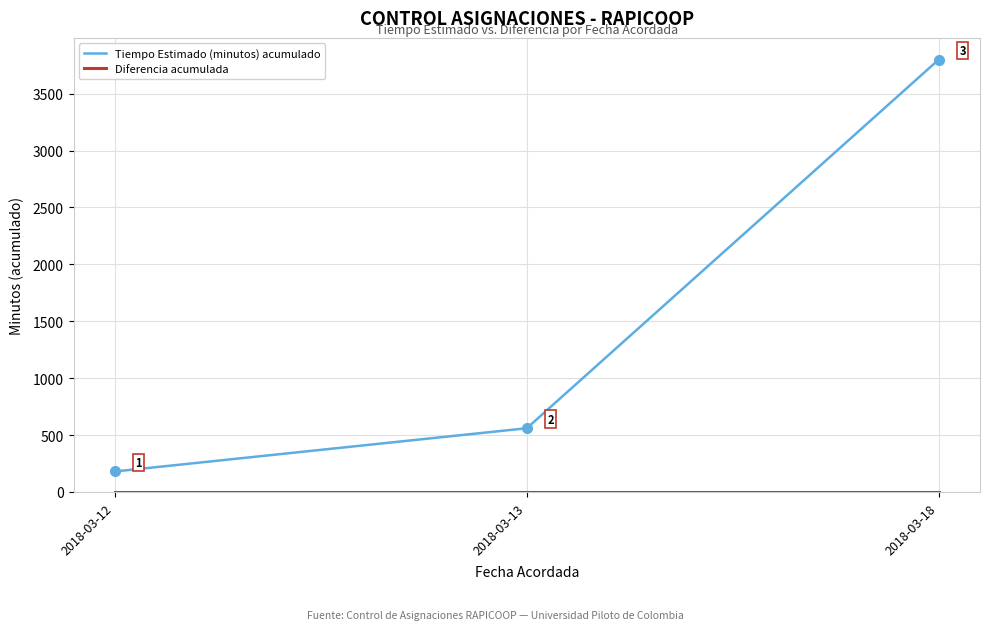

Between 2018-03-12 and 2018-03-18, which series saw the biggest shift?

Tiempo Estimado (minutos) acumulado